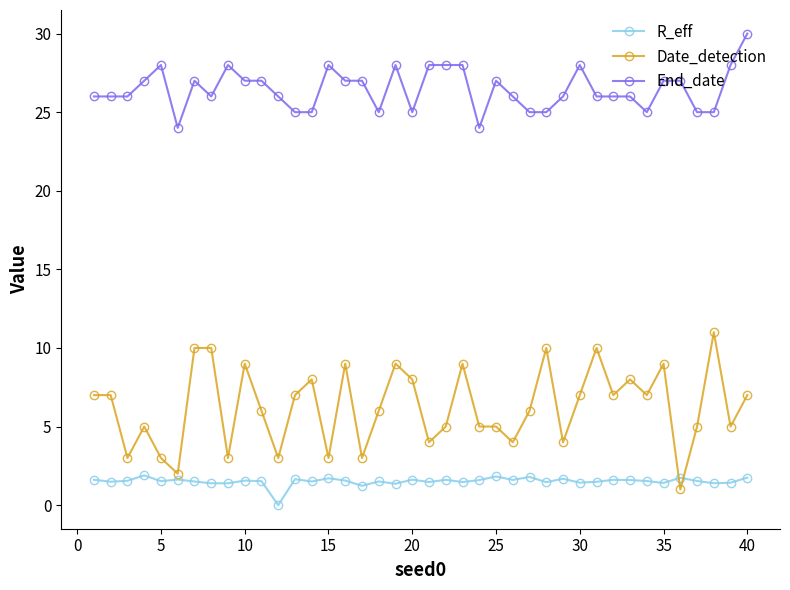

What is the maximum value for End_date?

30.0